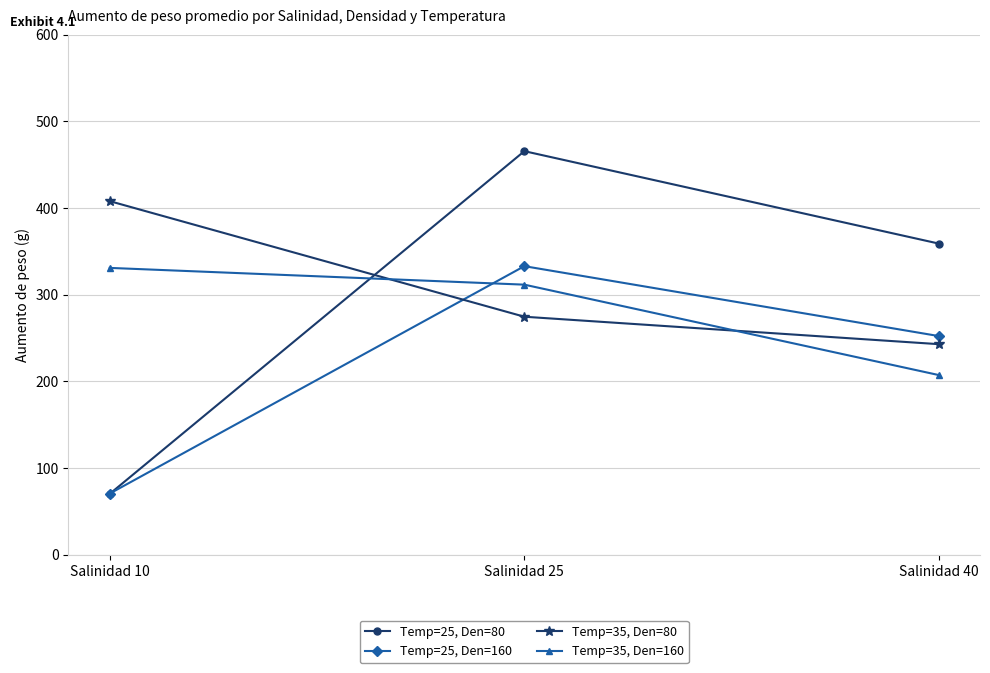

Which series has the largest total across all categories?

Temp=35, Den=80